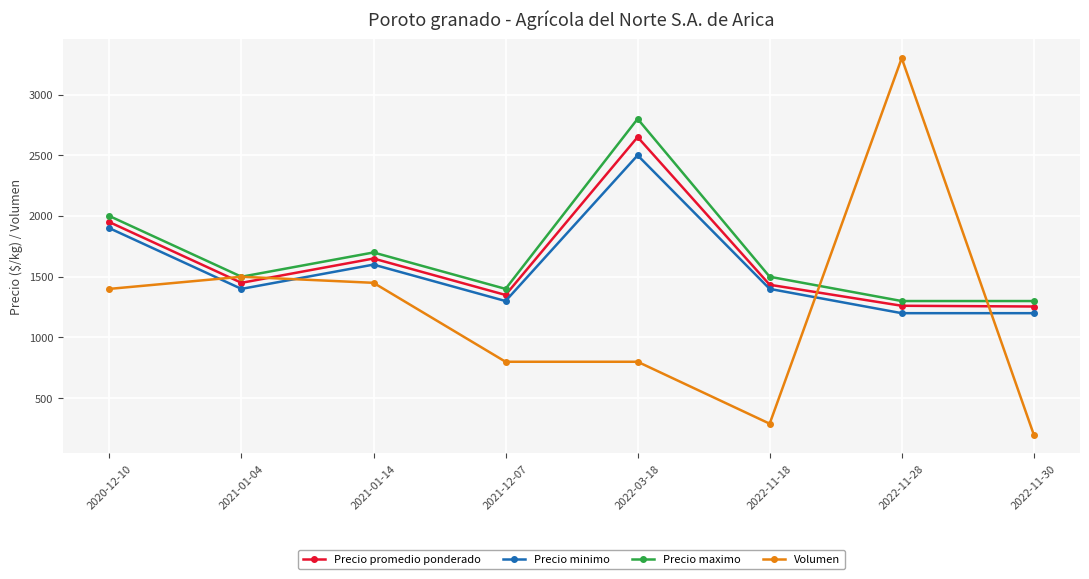

What position from the left is 2021-01-14?

3